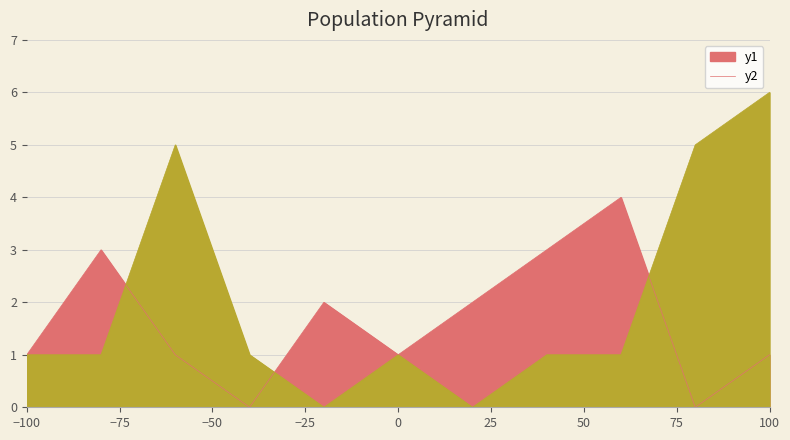

True or false: Ninos and Ninas intersect in this chart.

True